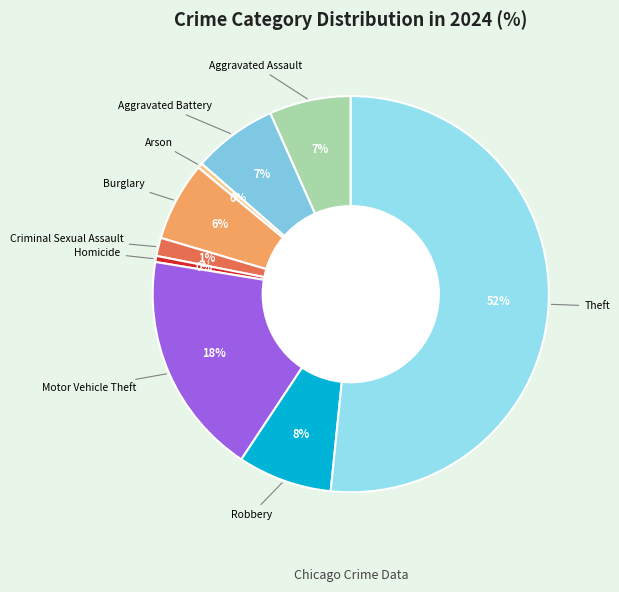

What is the smallest slice in the pie chart?

Arson